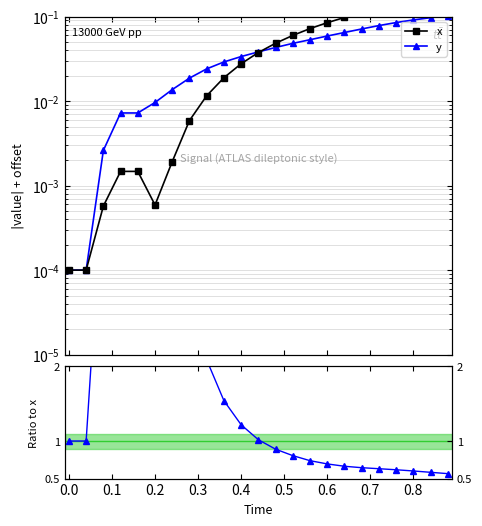

Which series has the widest spread of values?

y / x